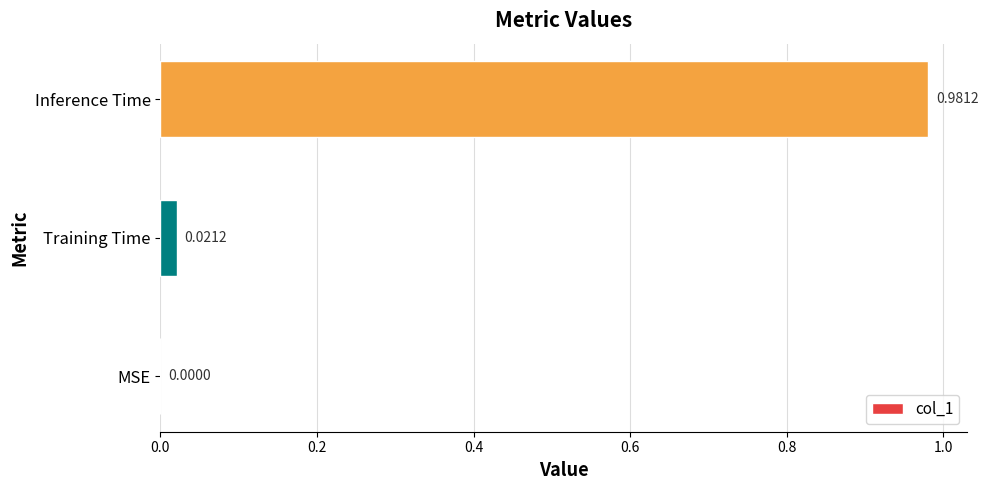

Where is the data nearest to the value 0?

MSE